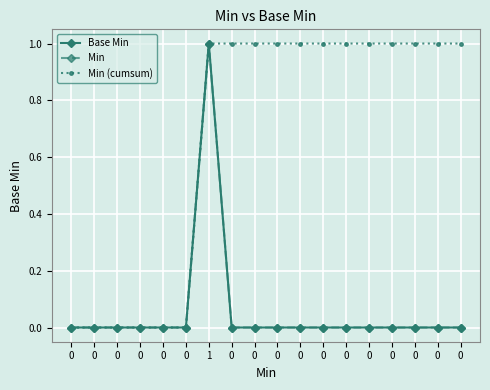

Is this an area chart (filled region under the line)?

No